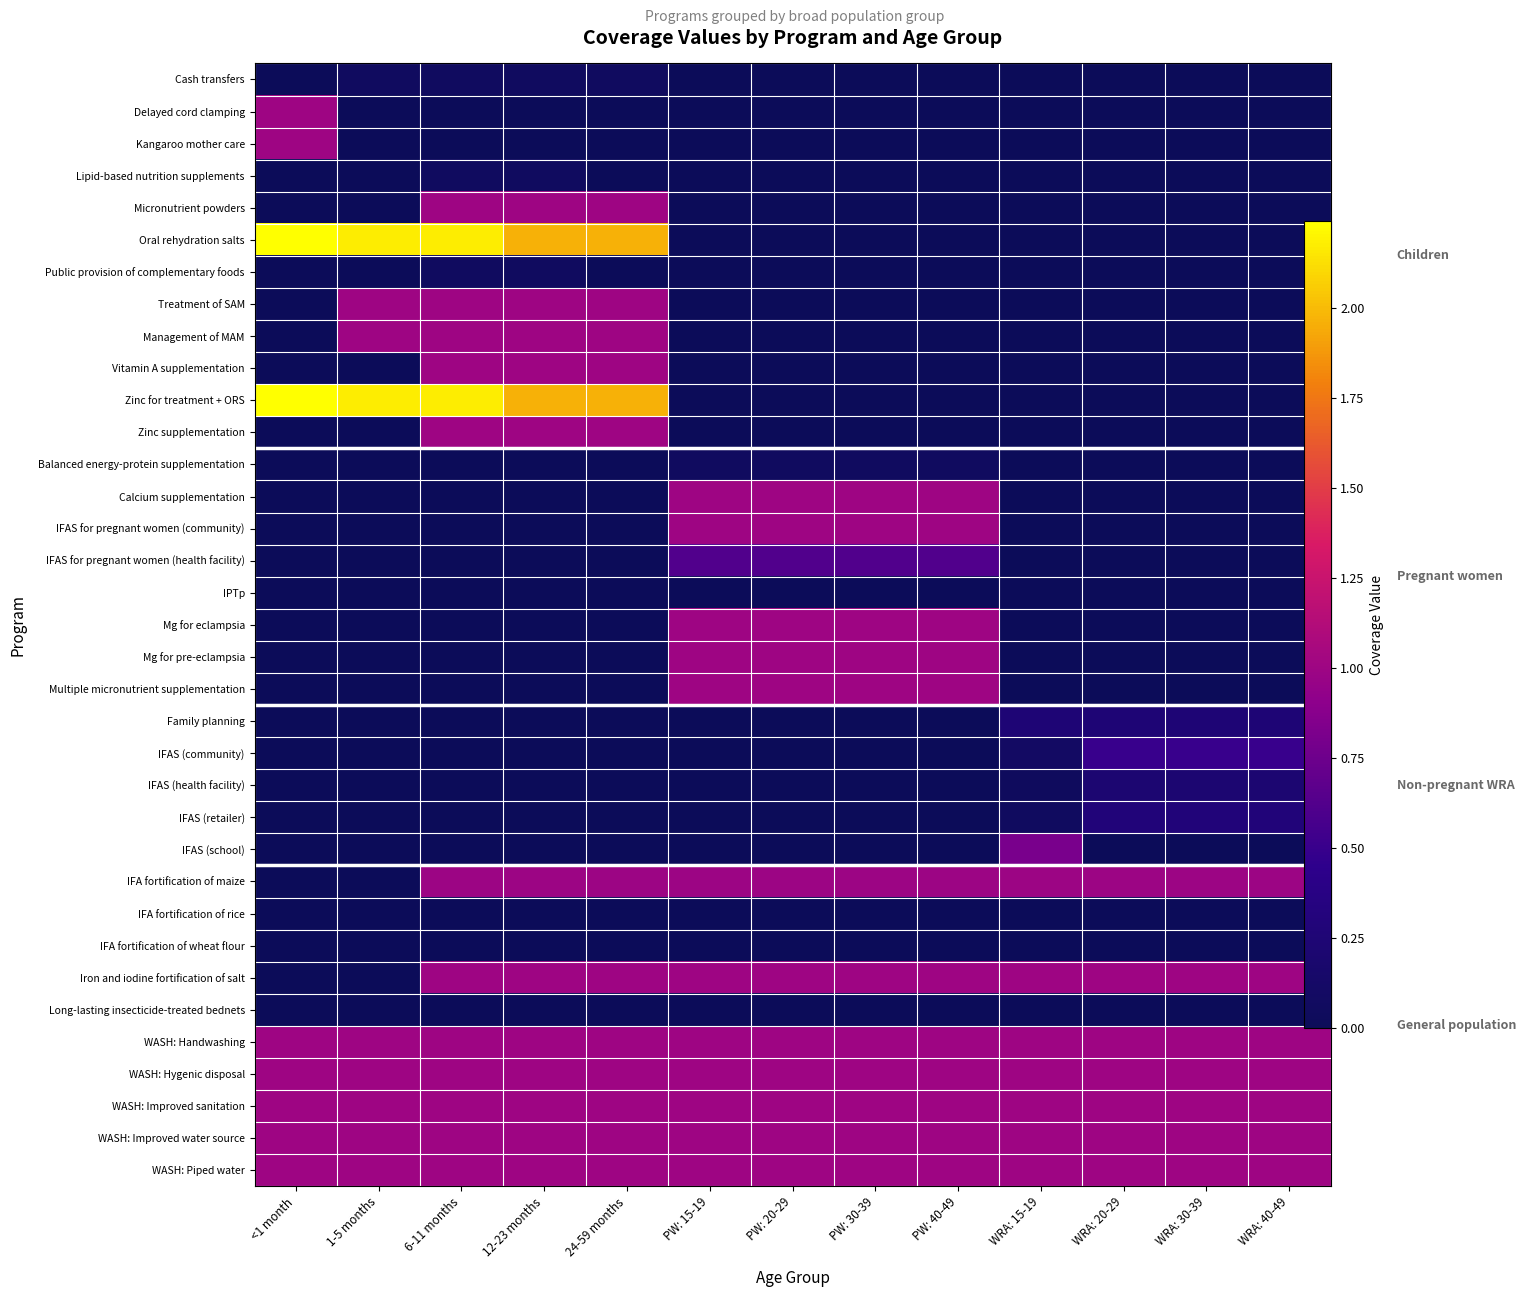

What is the difference between the highest and lowest values at 12-23 months?

2.0